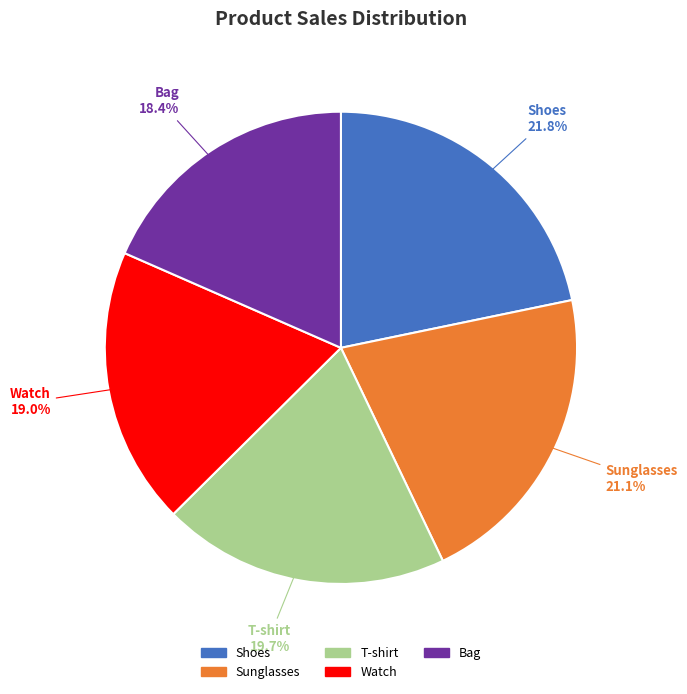

To the nearest percent, what is the difference between the Bag and Sunglasses slice percentages?

3%